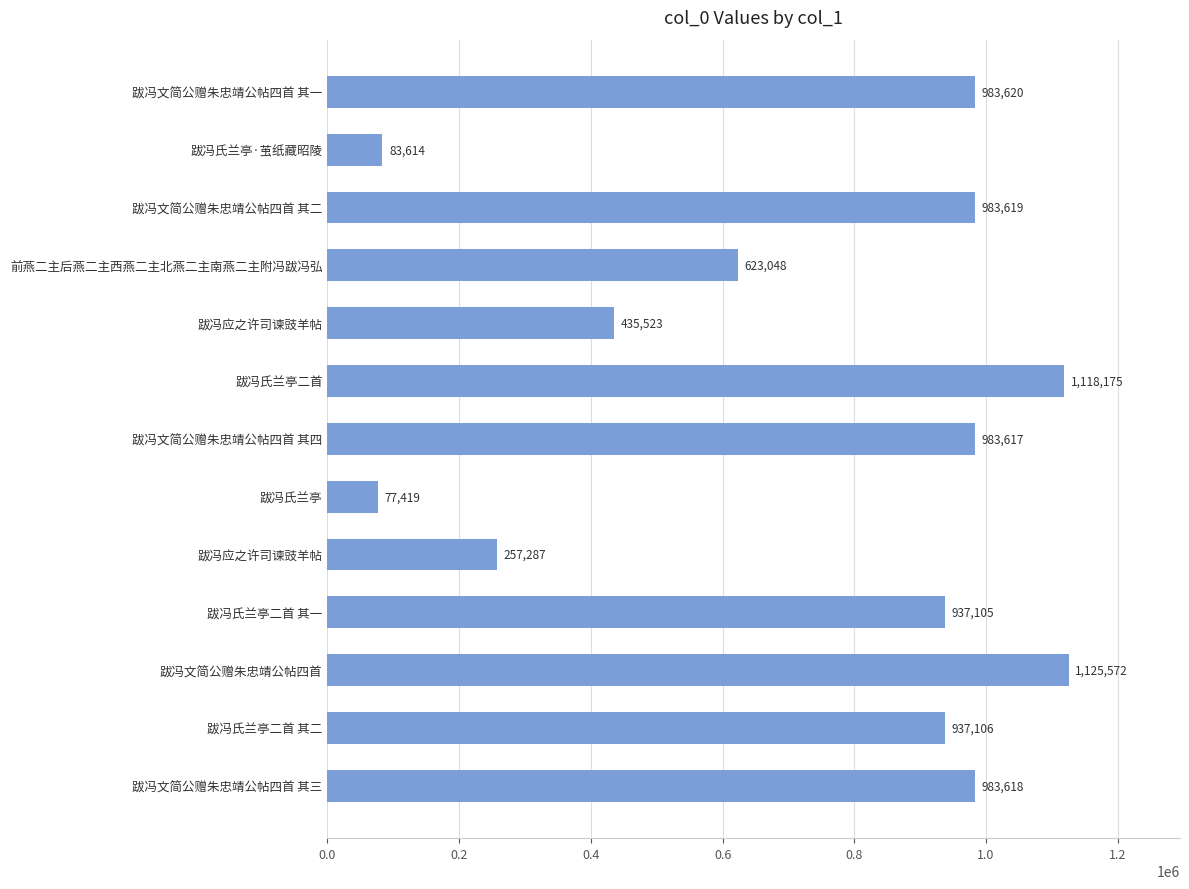

How many values are below 937106?

6